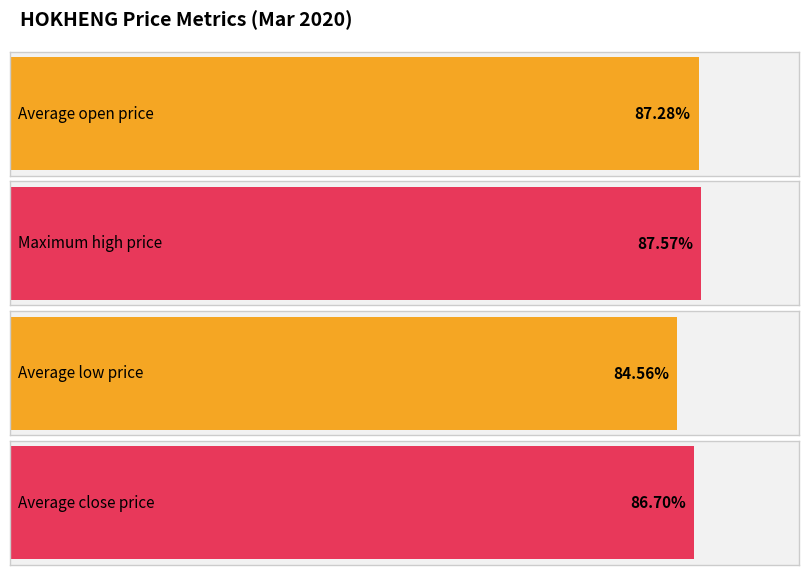

Which series has the largest range (max minus min)?

low